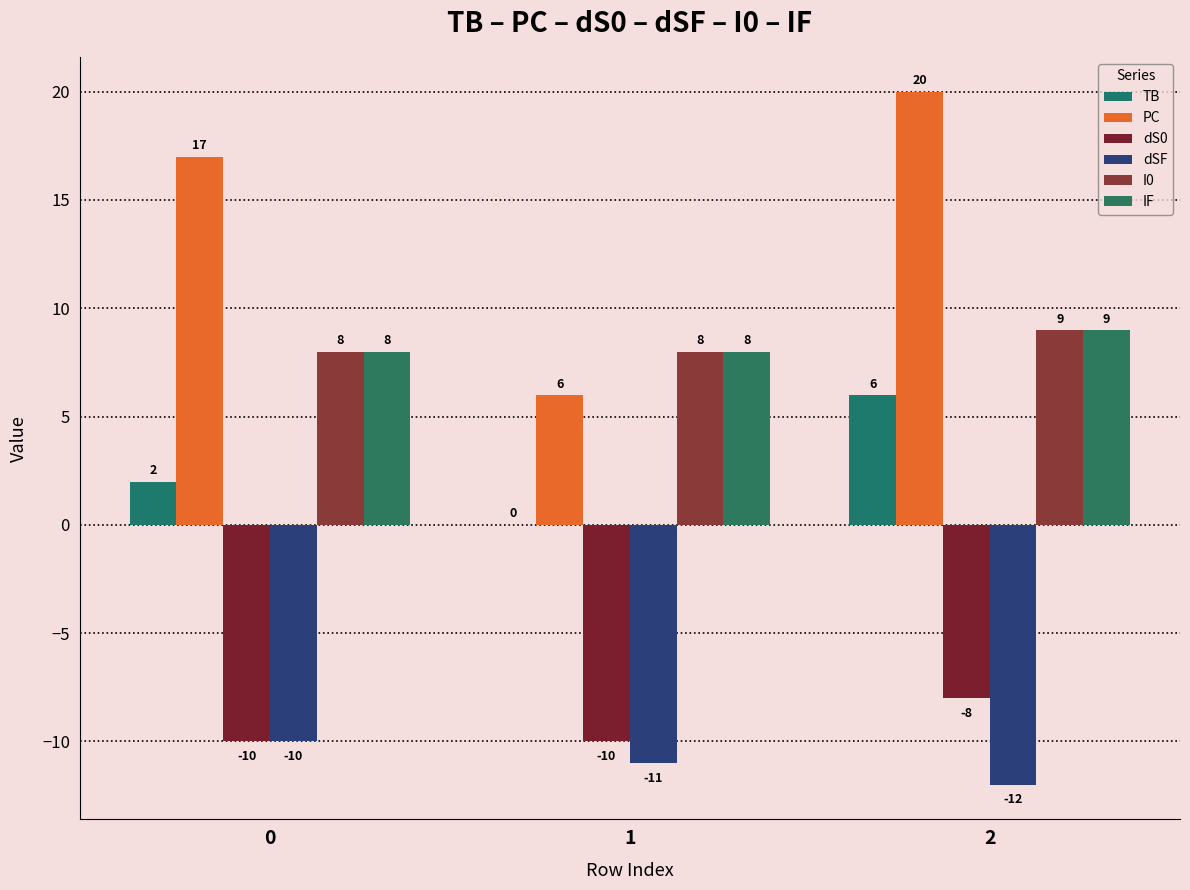

What is the sum of the PC values at 2 and 0?

37